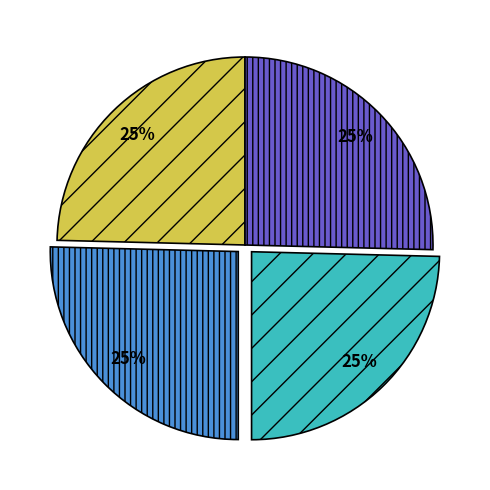

Does any single category account for the majority?

No